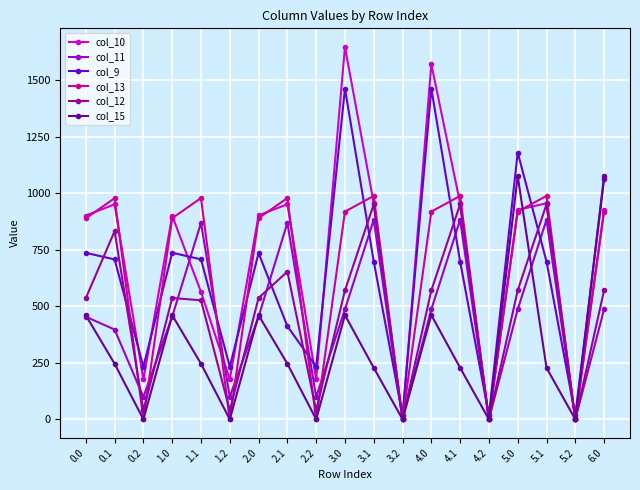

What is the difference between the highest and lowest values at 2.1?

733.3